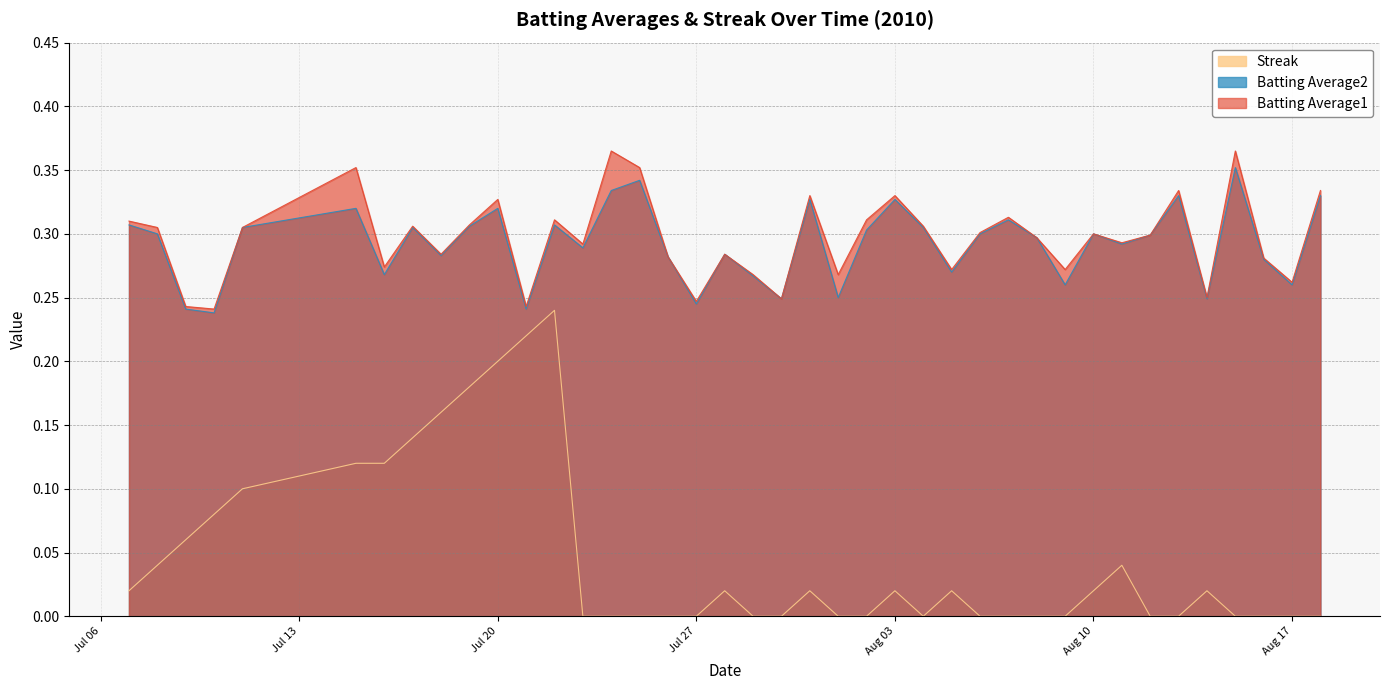

True or false: Streak has a value of 0.0 at 2010-07-31.

True